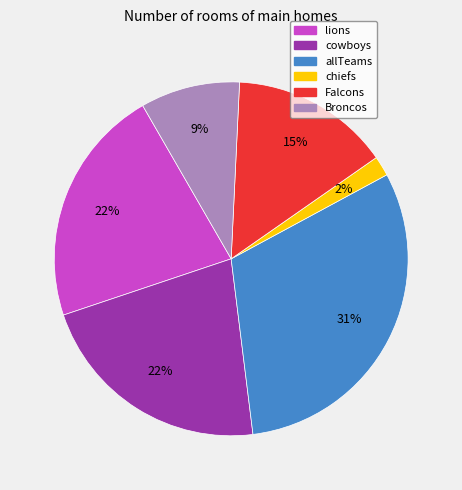

Combined, do allTeams and Falcons account for over 50%?

No